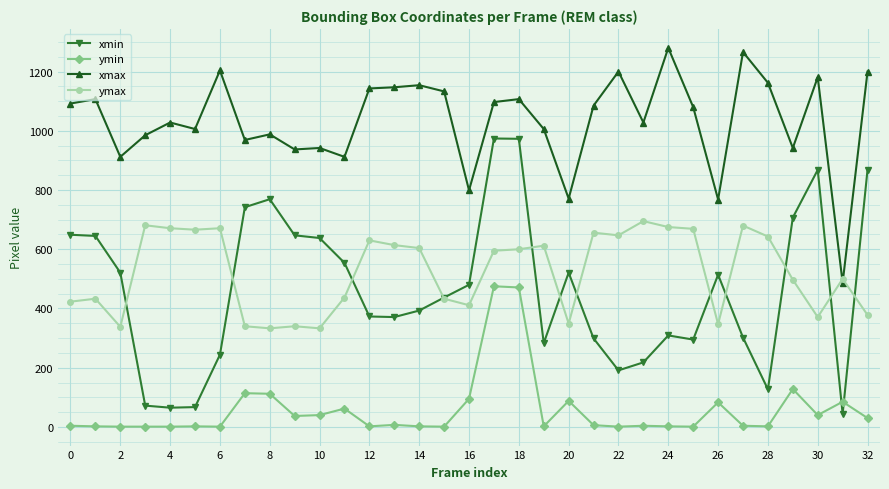

True or false: ymin and ymax intersect in this chart.

False